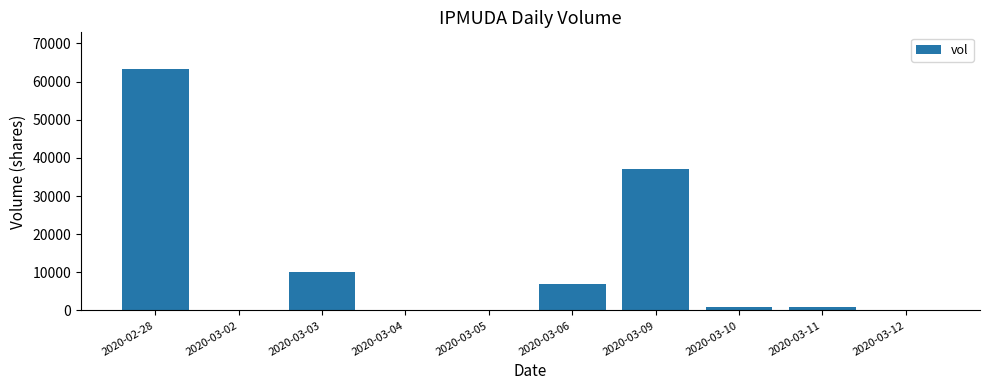

What is the sum of all values?

119400